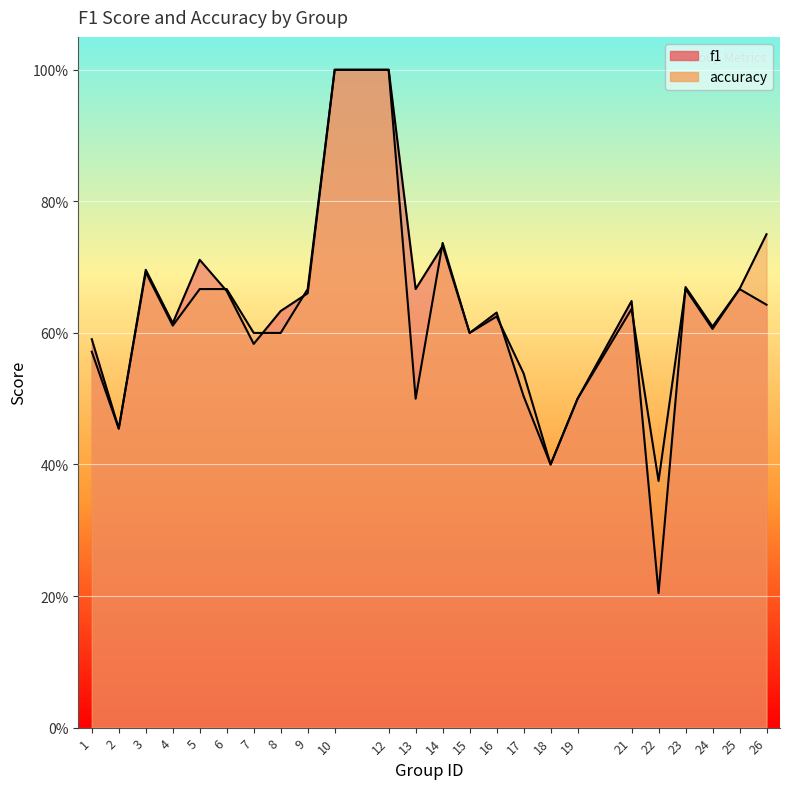

Where do f1 and accuracy first cross each other?

5 and 6